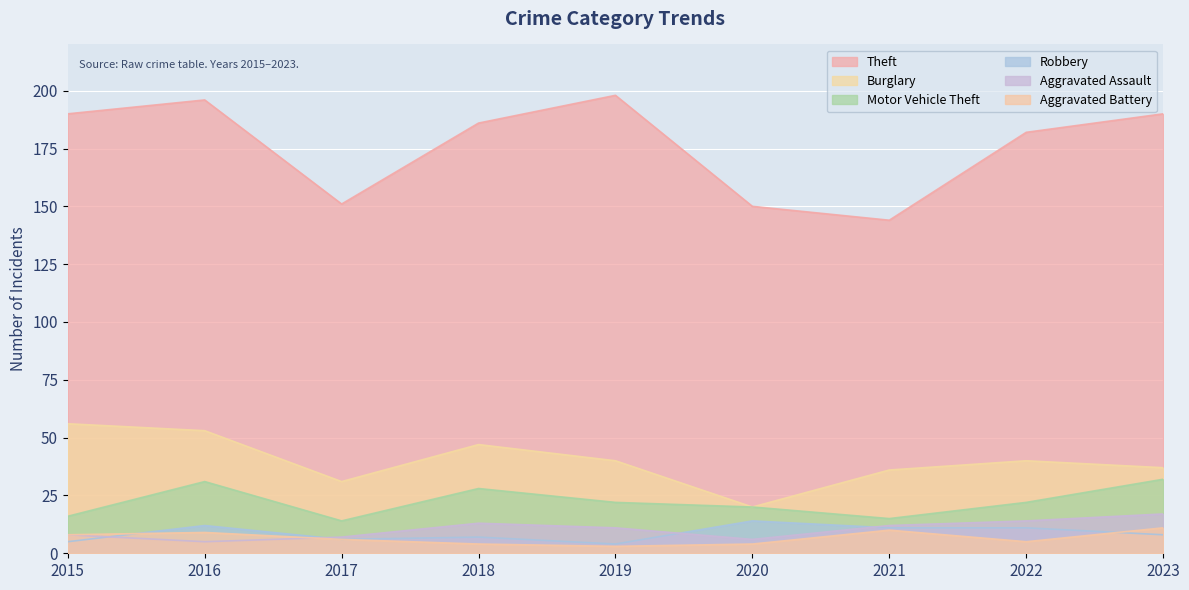

Reading left to right, list all the values displayed in this chart.

Theft: 2015=190	2016=196	2017=151	2018=186	2019=198	2020=150	2021=144	2022=182	2023=190
Burglary: 2015=56	2016=53	2017=31	2018=47	2019=40	2020=20	2021=36	2022=40	2023=37
Motor Vehicle Theft: 2015=16	2016=31	2017=14	2018=28	2019=22	2020=20	2021=15	2022=22	2023=32
Robbery: 2015=5	2016=12	2017=6	2018=7	2019=4	2020=14	2021=11	2022=11	2023=8
Aggravated Assault: 2015=8	2016=5	2017=7	2018=13	2019=11	2020=6	2021=12	2022=14	2023=17
Aggravated Battery: 2015=8	2016=9	2017=6	2018=4	2019=3	2020=4	2021=10	2022=5	2023=11